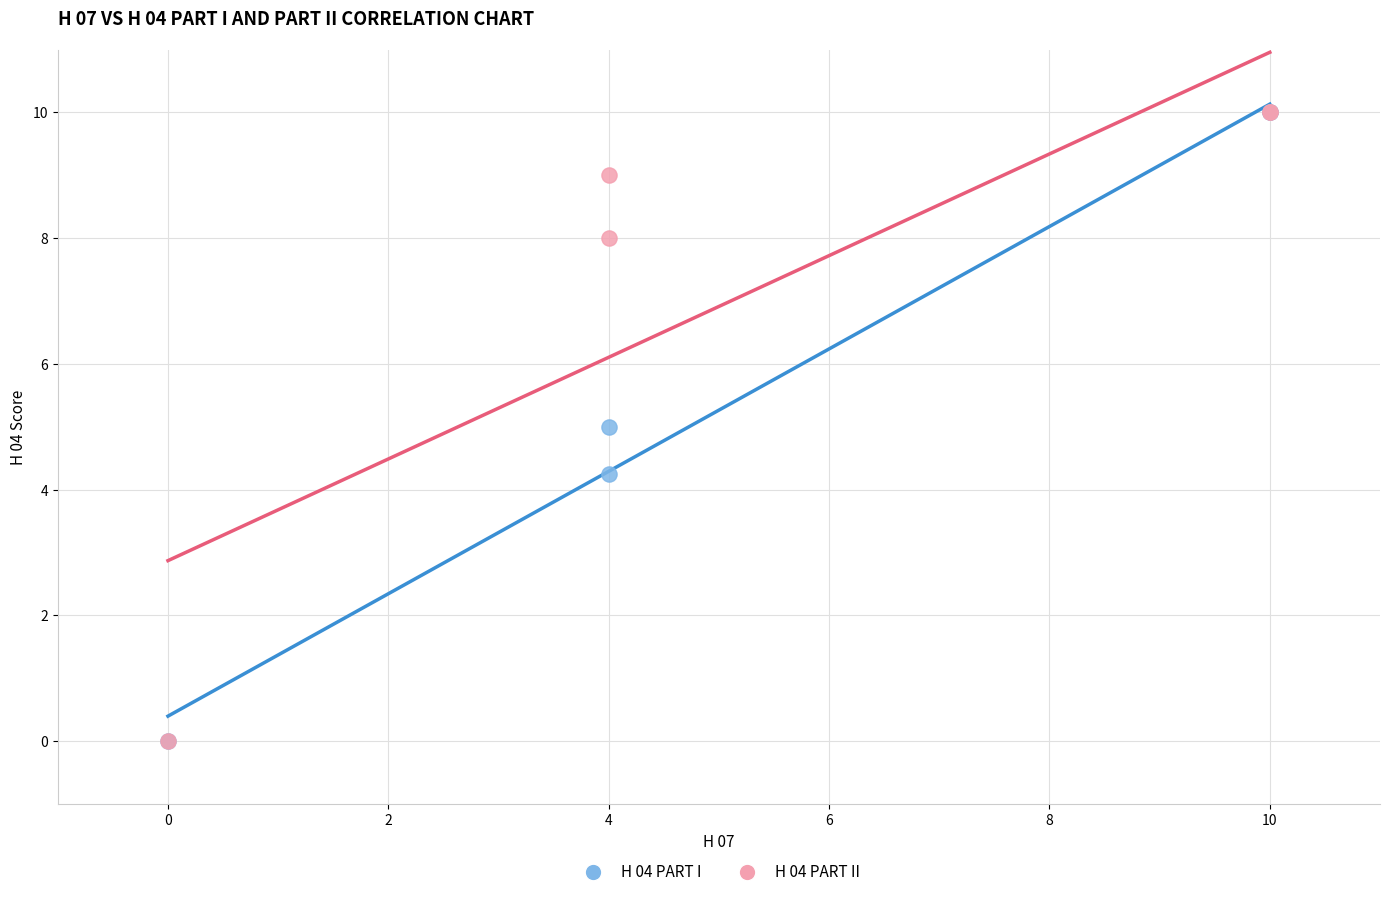

What are all the series names shown in the legend?

H 04 PART I, H 04 PART II